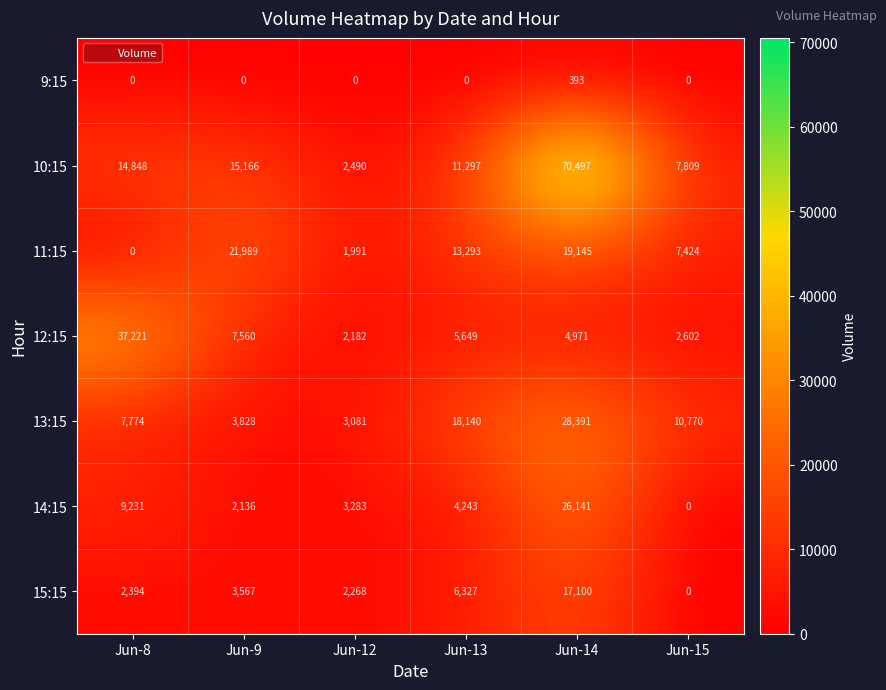

The value of 12:15 at Jun-15 is 3729. True or false?

False